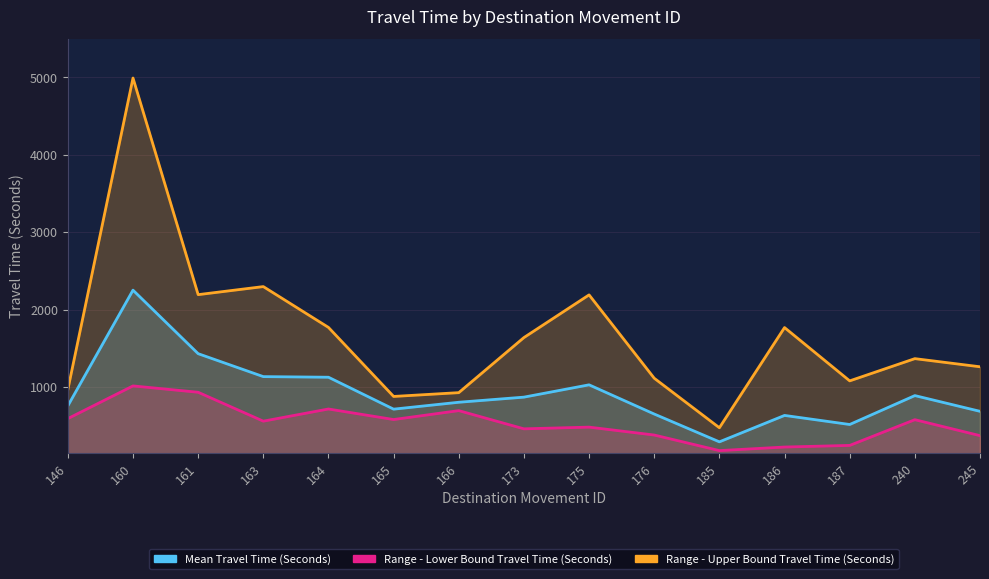

True or false: Mean Travel Time (Seconds) has a value of 688 at 245.

True